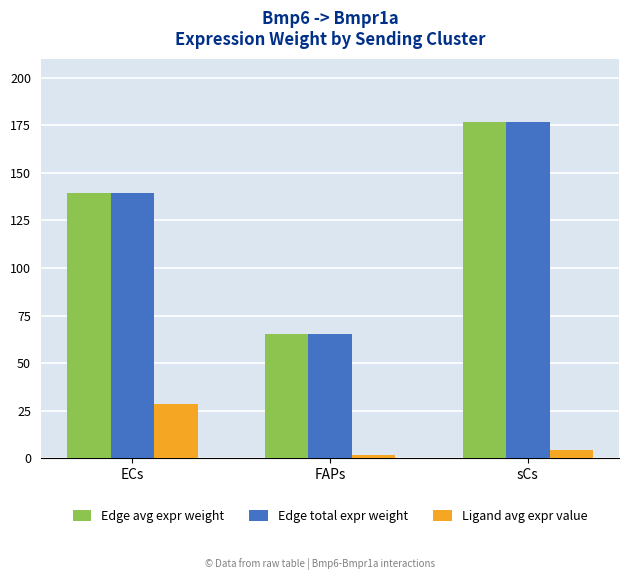

What is the sum of the Edge avg expr weight values at ECs and FAPs?

205.2